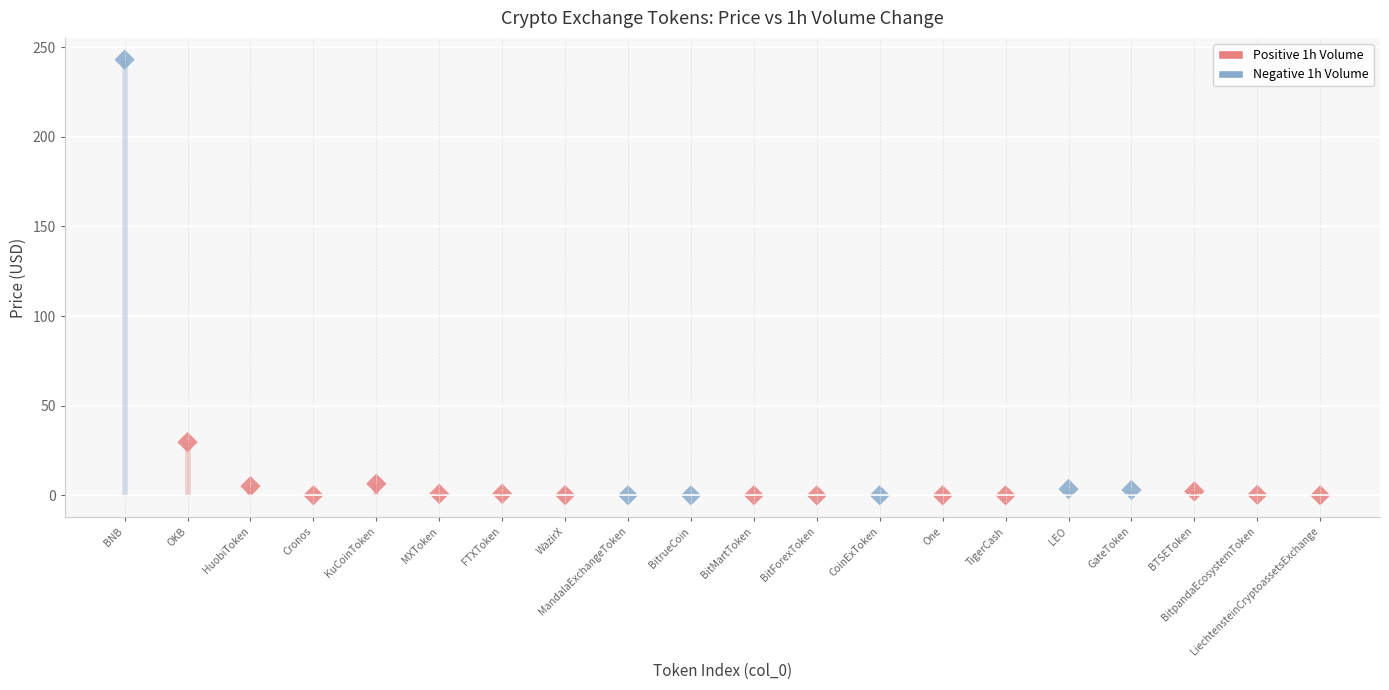

What is the range of Y values (max minus min)?

243.0